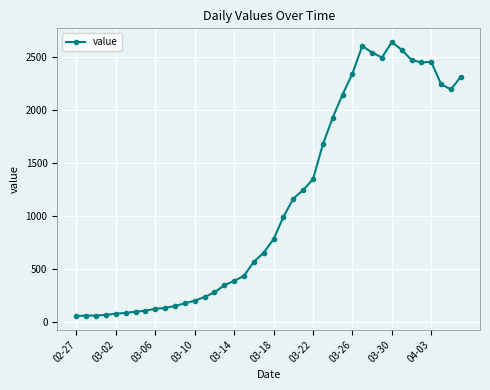

What is the value of the 14th point from the left?

240